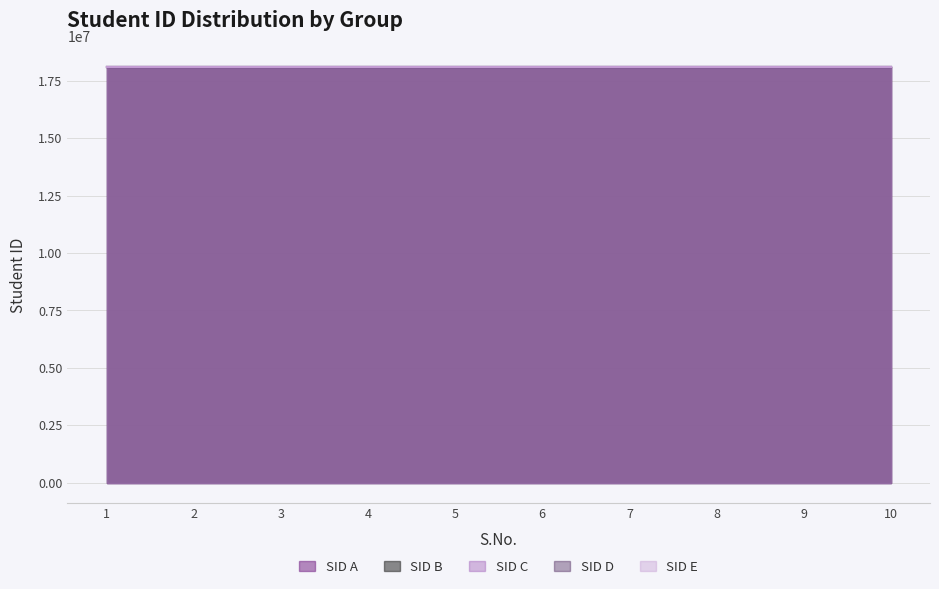

What are all the series names shown in the legend?

SID A, SID B, SID C, SID D, SID E